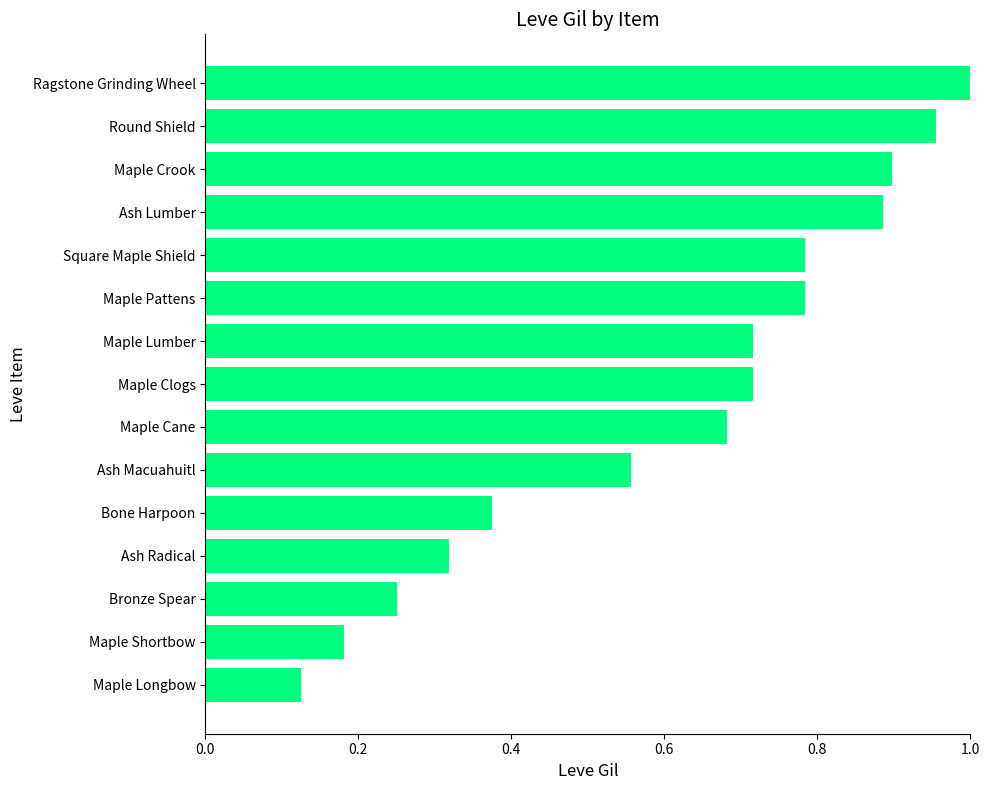

Which has a higher value, Ash Macuahuitl or Maple Cane?

Maple Cane